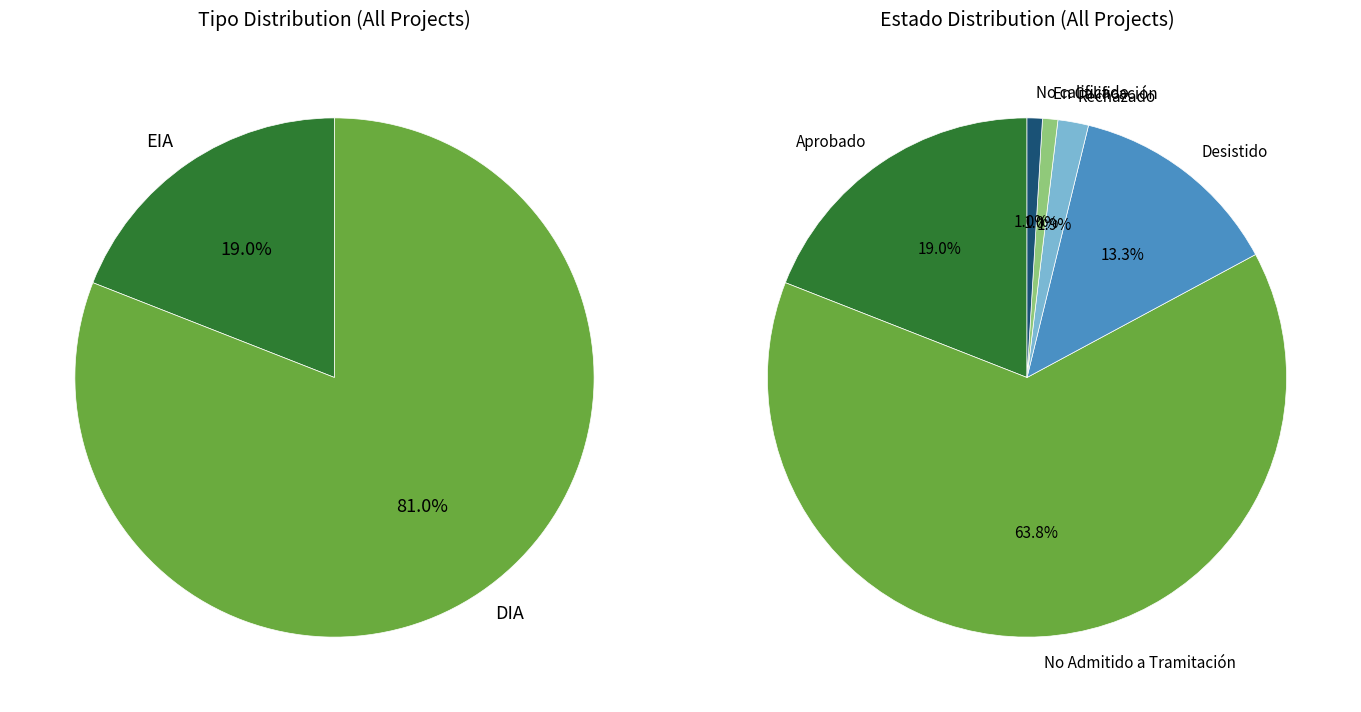

Is there a majority slice in this chart?

Yes